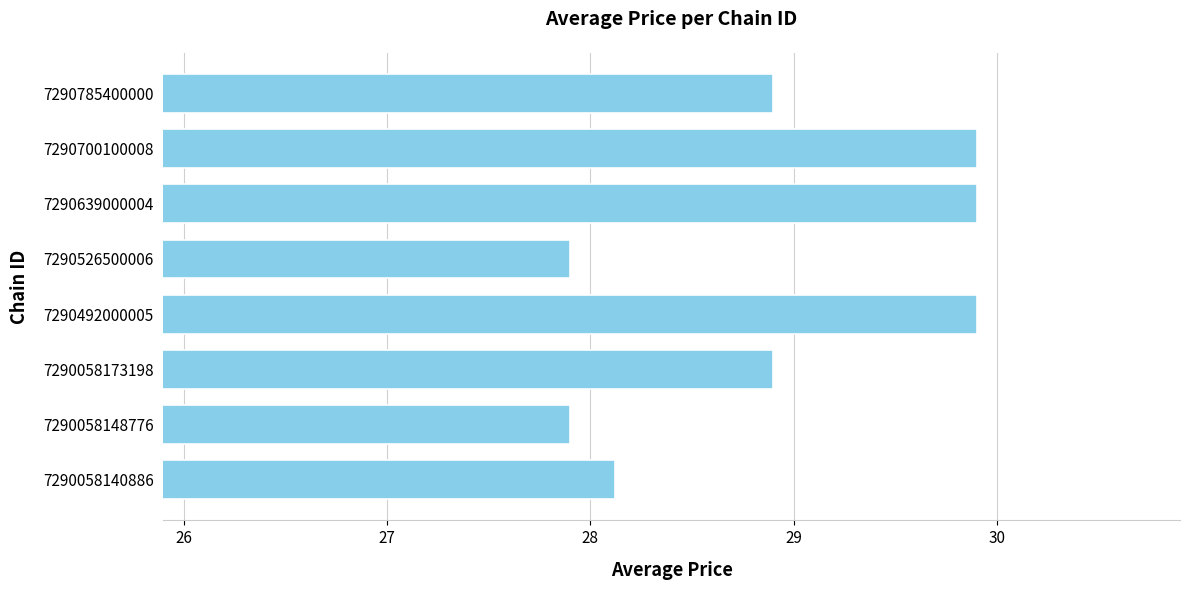

Approximately how many times larger is the value at 7290058173198 compared to 7290526500006?

1.0